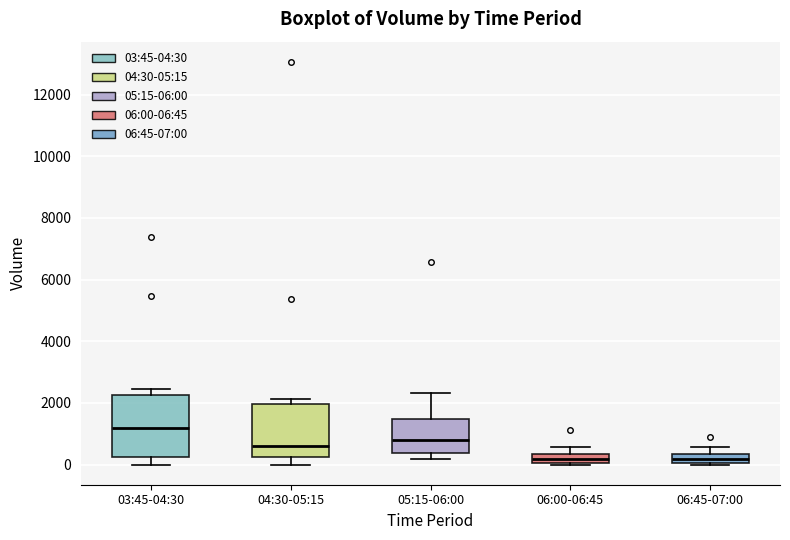

Comparing the boxes themselves (not the whiskers), which one is the tallest?

03:45-04:30